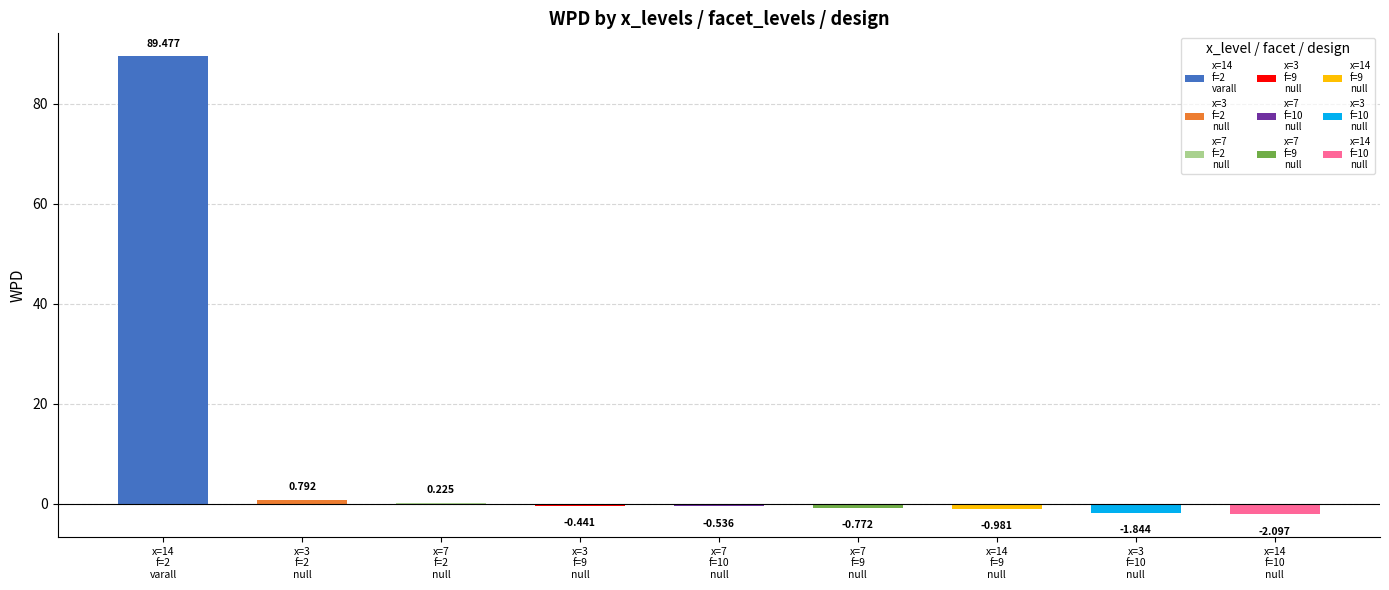

Rank the categories by value from lowest to highest.

14,10,null, 3,10,null, 14,9,null, 7,9,null, 7,10,null, 3,9,null, 7,2,null, 3,2,null, 14,2,varall